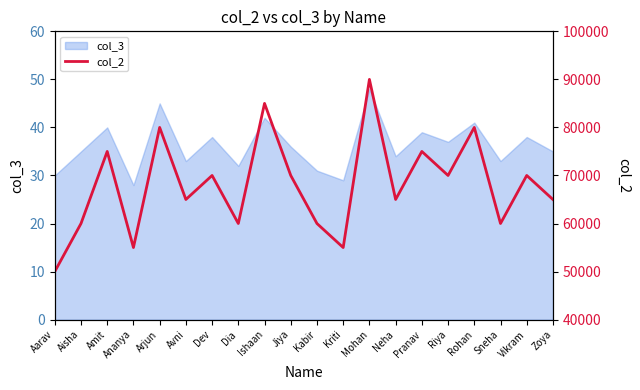

What is the greatest value displayed?

90000